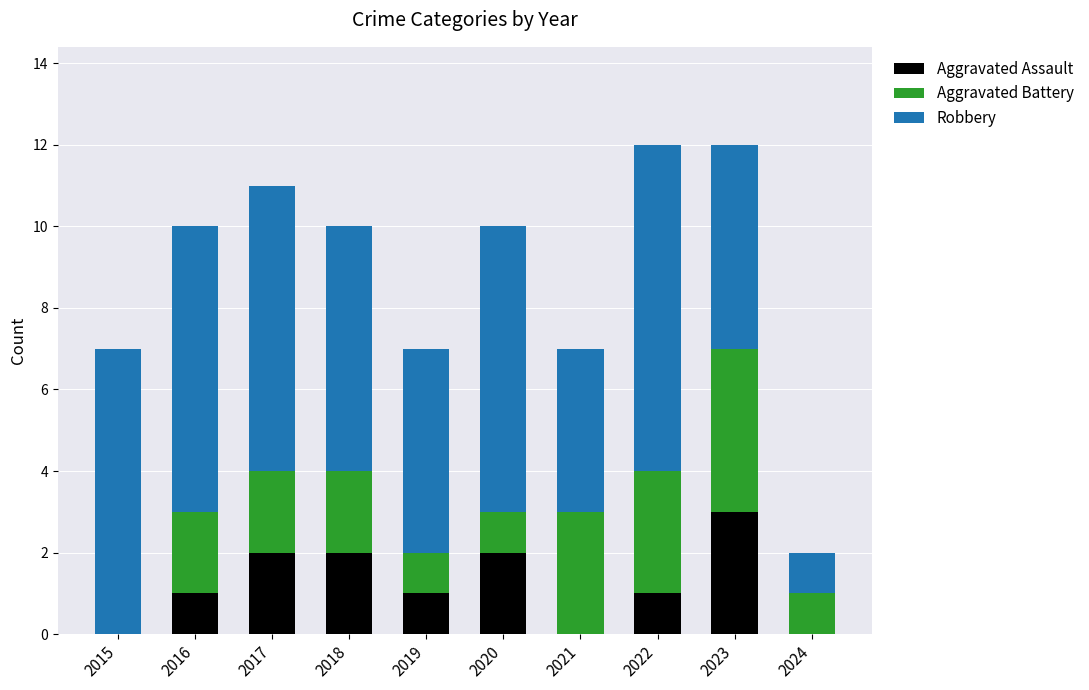

Is it true that Aggravated Assault equals 2 at 2018?

True